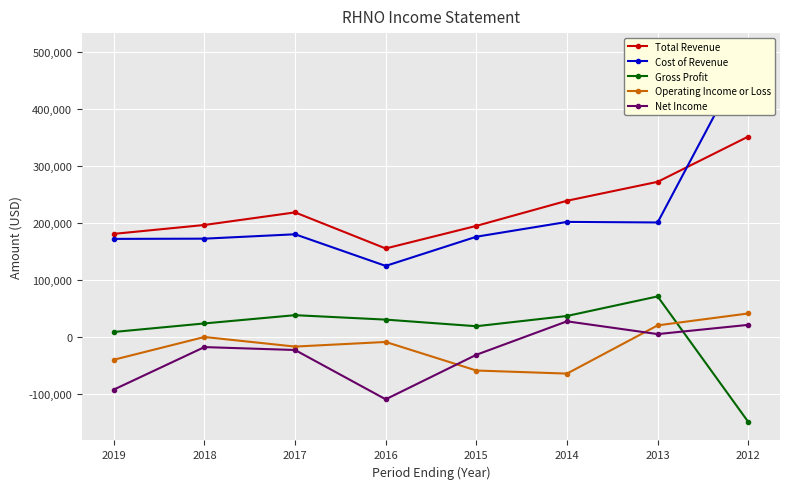

Which series has the widest spread of values?

Cost of Revenue